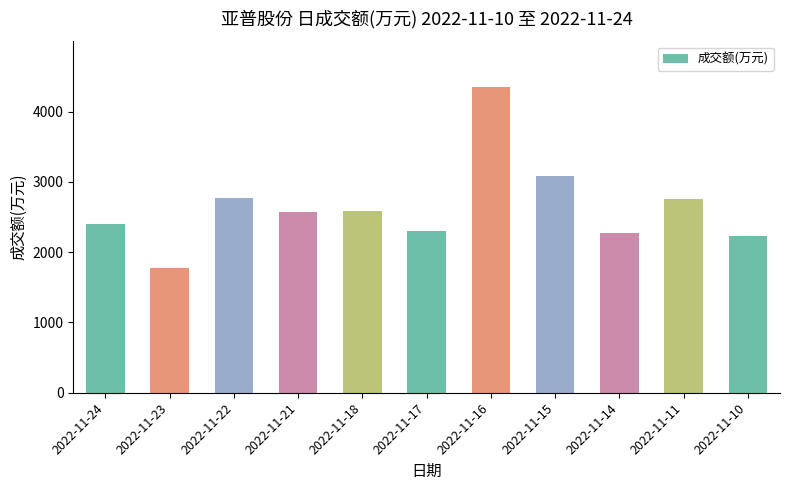

Is it true that the value at 2022-11-15 is 3090?

True